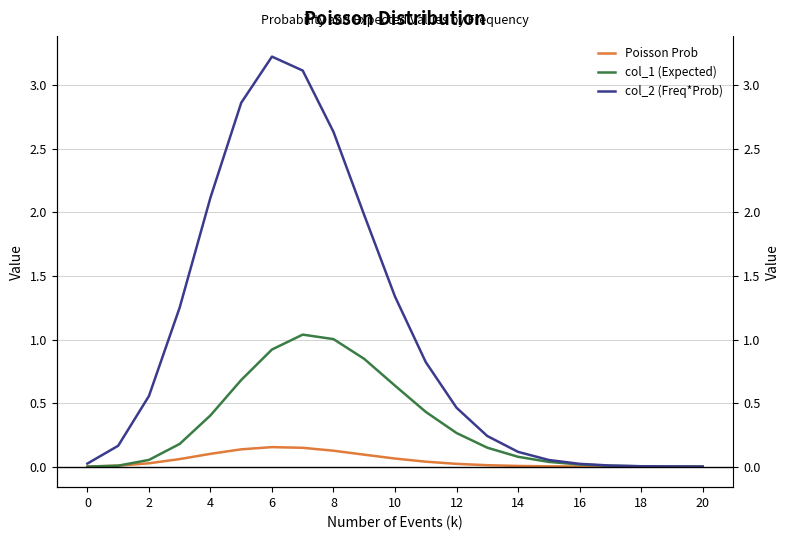

True or false: col_1 (Expected) and Poisson Prob cross at least once.

False